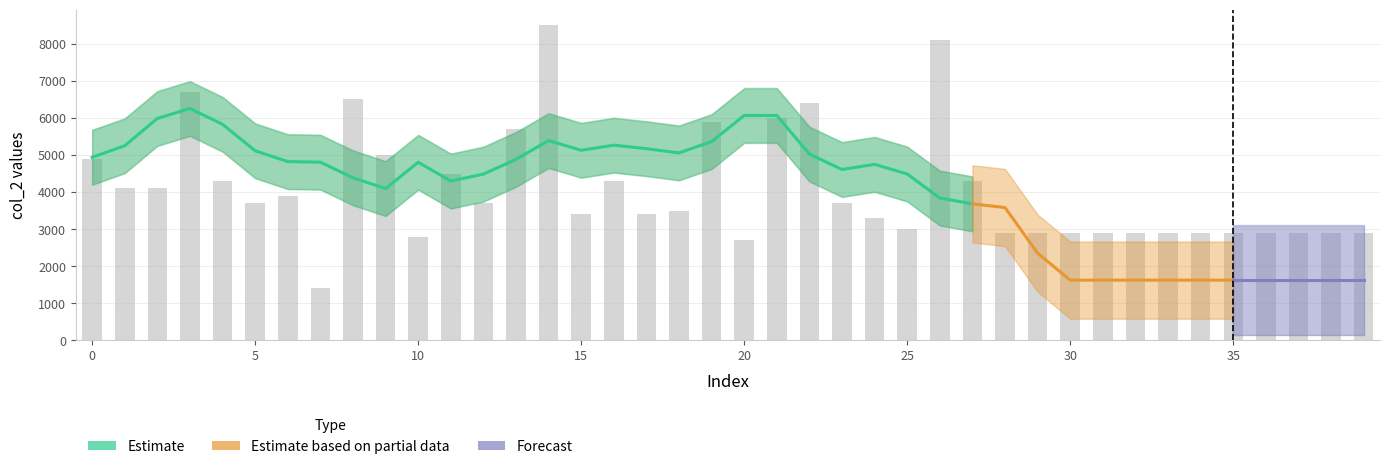

Rank the categories by value from highest to lowest.

14, 26, 3, 8, 22, 21, 19, 13, 9, 0, 11, 4, 16, 27, 1, 2, 6, 5, 12, 23, 18, 15, 17, 24, 25, 28, 29, 30, 31, 32, 33, 34, 35, 36, 37, 38, 39, 10, 20, 7